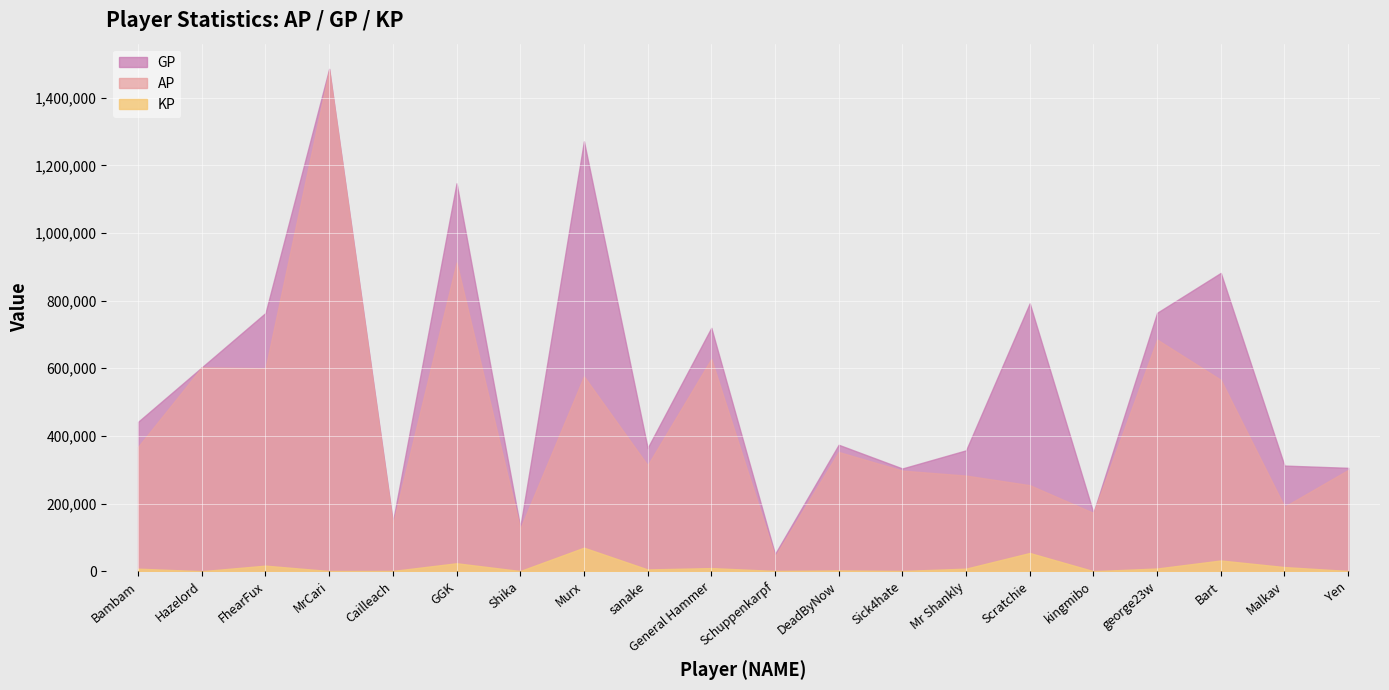

Reading left to right, list all the values displayed in this chart.

AP: 367882.0	602713.0	600039.0	1481514.0	138805.0	912778.0	125686.0	576356.0	313250.0	627881.0	43765.0	352530.0	297363.0	282674.0	254344.0	172246.0	684984.0	565909.0	190743.0	299357.0
GP: 441789.0	602713.0	763528.0	1485554.0	145309.0	1146987.0	129961.0	1271228.0	364251.0	719575.0	50611.0	373796.0	303673.0	357365.0	792110.0	172246.0	763989.0	882038.0	312239.0	305594.0
KP: 7390.8	0.0	16348.9	404.0	650.4	23420.9	427.5	69487.2	5100.1	9169.4	684.6	2126.7	631.0	7469.1	53776.7	0.0	7900.4	31612.8	12149.6	623.7